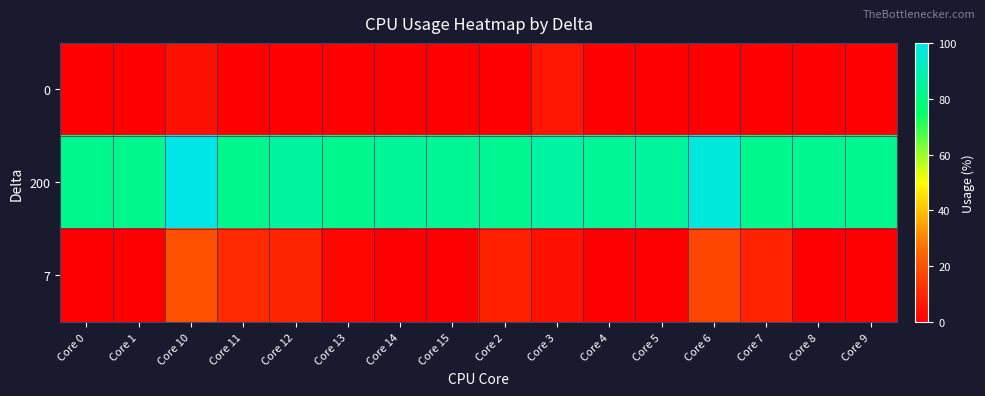

Which category has the lowest value across all series?

Core 0